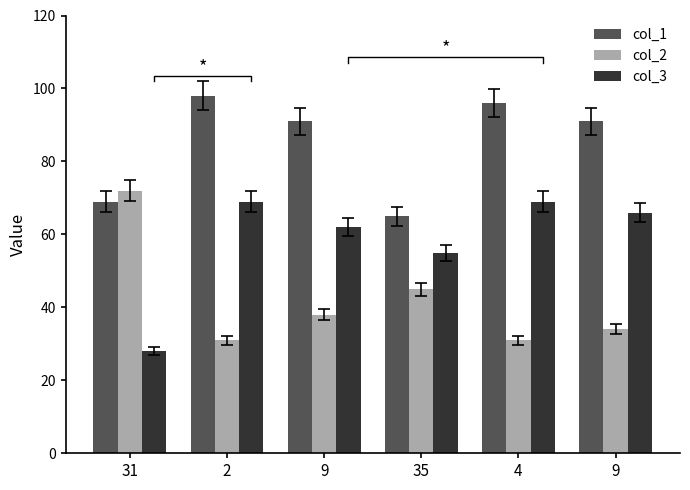

At which category is the sum across all series the highest?

2